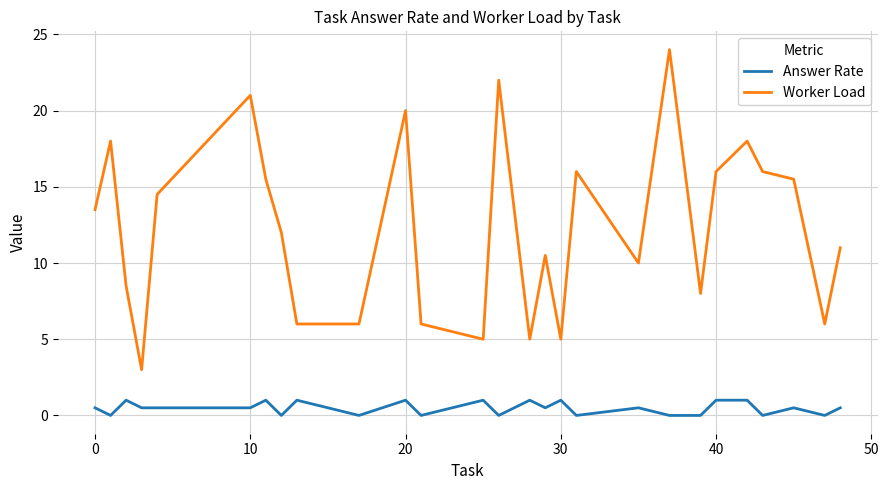

True or false: Worker Load and Answer Rate intersect in this chart.

False